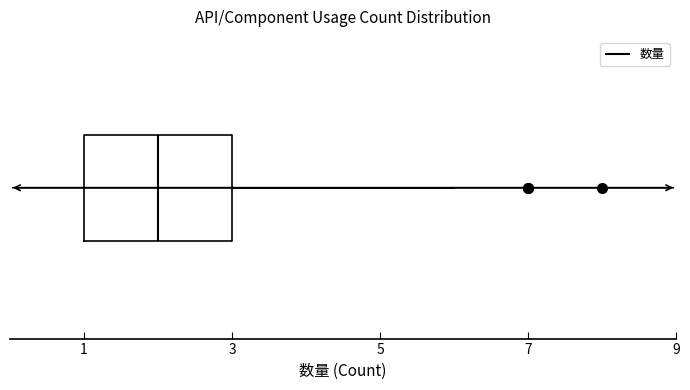

Where is the right edge of the box on the x-axis? The values are not printed on the chart, so give them approximately, as read against the axis.

3